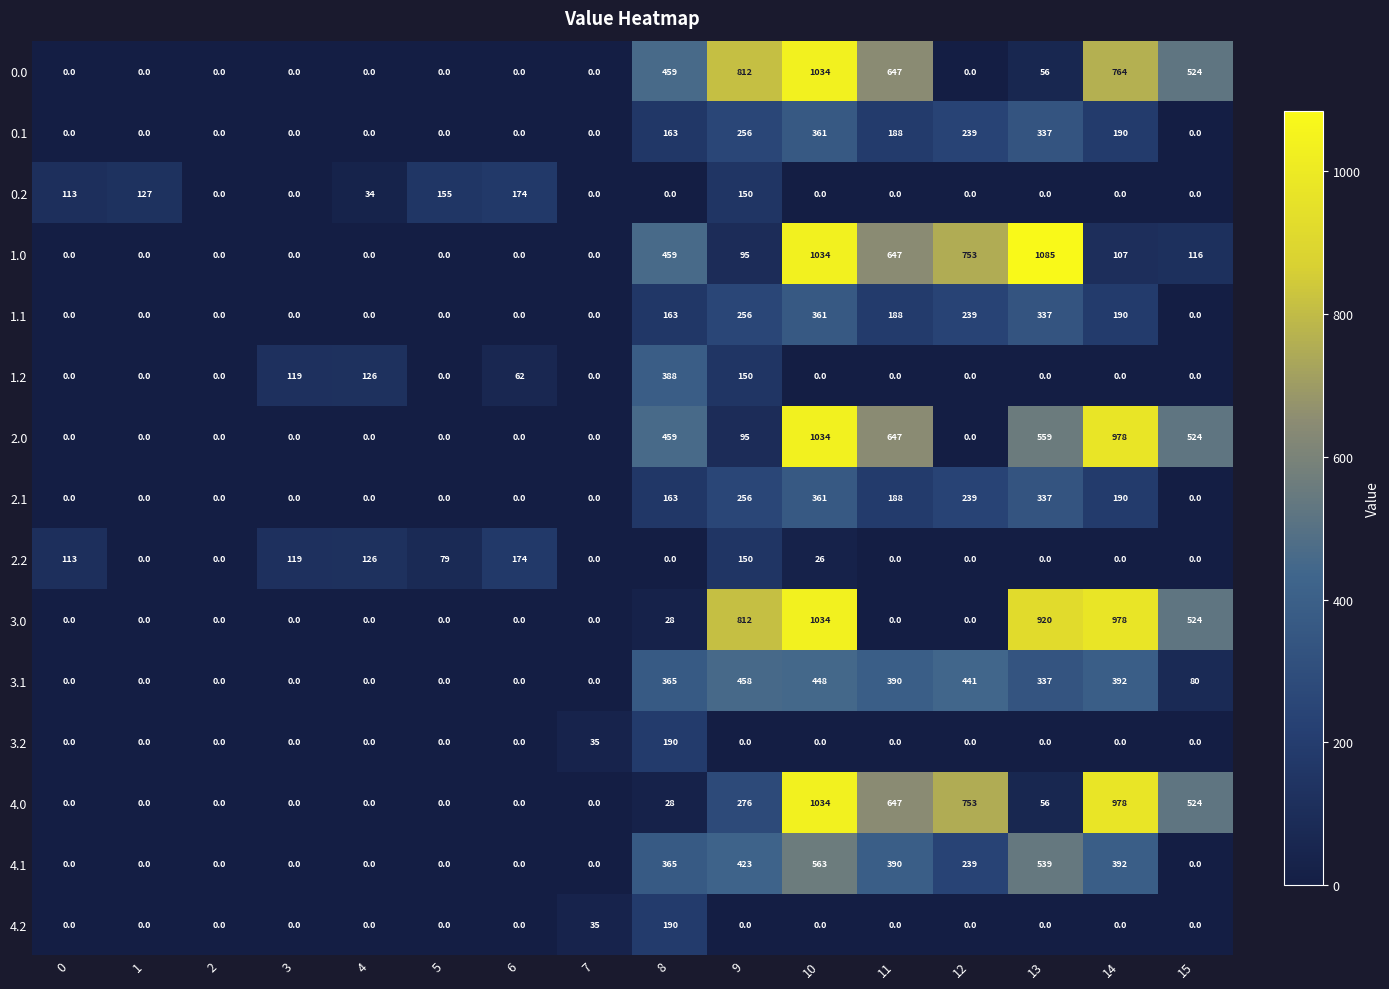

The 1.1 series shows 0 at 5. True or false?

True